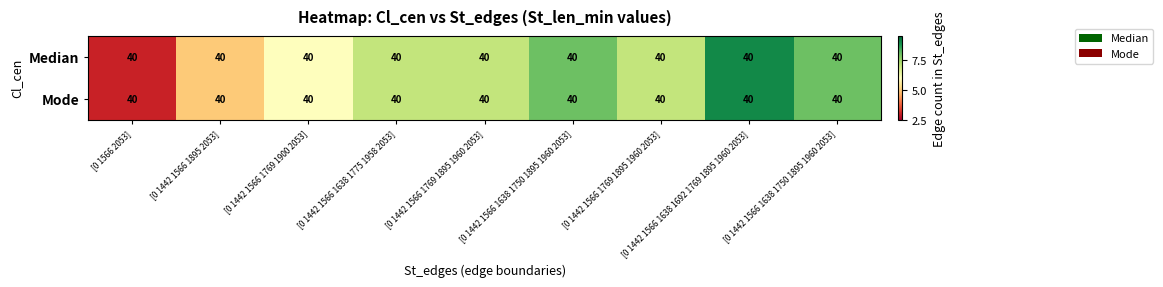

How many values in the Median series are below 7?

3